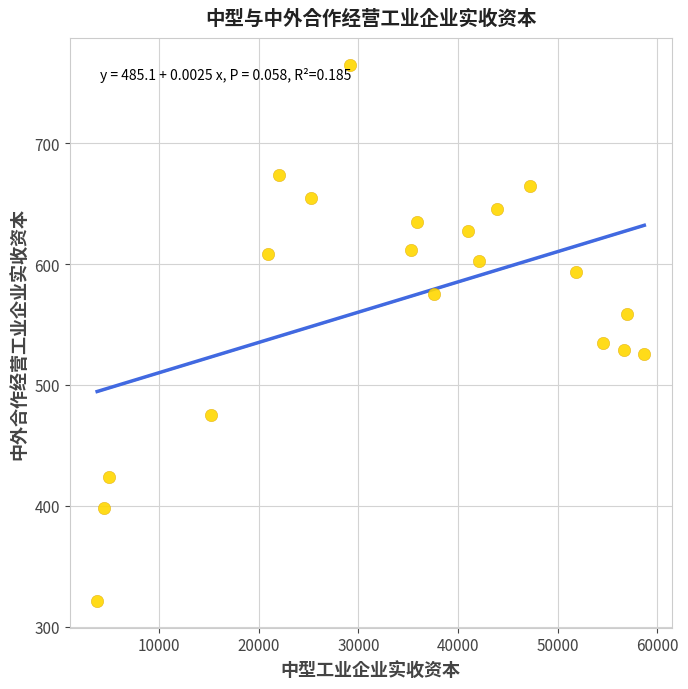

What Y value in the scatter plot is closest to 543?

534.9